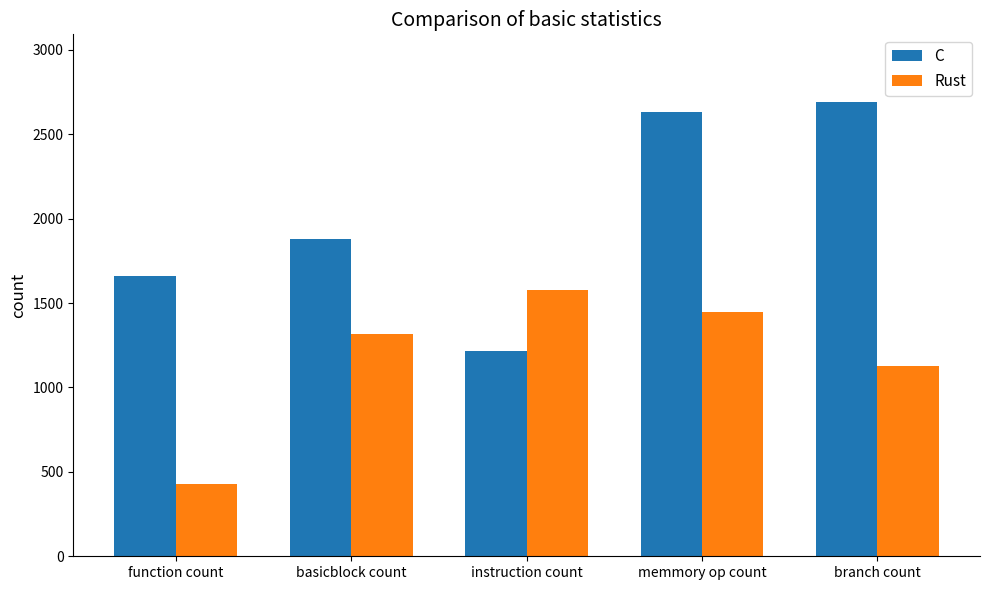

At how many categories does at least one series exceed 1690?

3